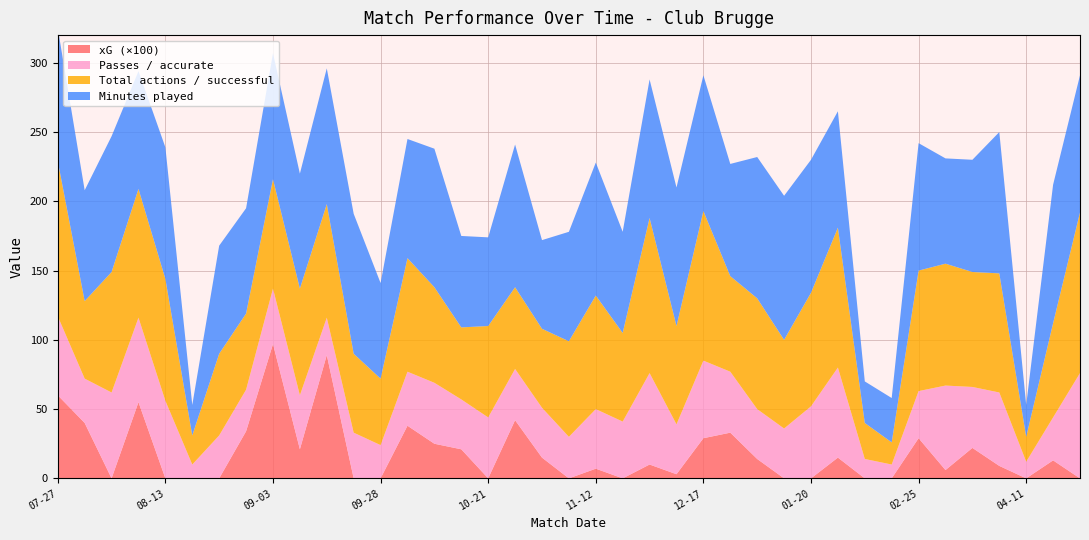

Reading right to left, transcribe all the data shown in this chart.

Minutes played: 99.0	100.0	23.0	102.0	81.0	76.0	92.0	32.0	30.0	84.0	96.0	104.0	102.0	81.0	98.0	100.0	100.0	73.0	96.0	79.0	64.0	103.0	64.0	66.0	100.0	86.0	69.0	101.0	98.0	83.0	91.0	76.0	78.0	22.0	95.0	85.0	98.0	80.0	96.0
Total actions / successful: 116.0	68.0	18.0	86.0	83.0	88.0	87.0	16.0	26.0	101.0	82.0	64.0	80.0	69.0	108.0	71.0	112.0	64.0	82.0	69.0	57.0	59.0	66.0	52.0	69.0	82.0	48.0	57.0	82.0	77.0	79.0	55.0	59.0	21.0	88.0	93.0	87.0	56.0	112.0
Passes / accurate: 76.0	31.0	12.0	53.0	44.0	61.0	34.0	10.0	14.0	65.0	52.0	36.0	36.0	44.0	56.0	36.0	66.0	41.0	43.0	30.0	36.0	37.0	44.0	36.0	44.0	39.0	24.0	33.0	27.0	39.0	40.0	30.0	31.0	10.0	56.0	61.0	62.0	32.0	57.0
xG: 0.0	0.1	0.0	0.1	0.2	0.1	0.3	0.0	0.0	0.1	0.0	0.0	0.1	0.3	0.3	0.0	0.1	0.0	0.1	0.0	0.1	0.4	0.0	0.2	0.2	0.4	0.0	0.0	0.9	0.2	1.0	0.3	0.0	0.0	0.0	0.6	0.0	0.4	0.6